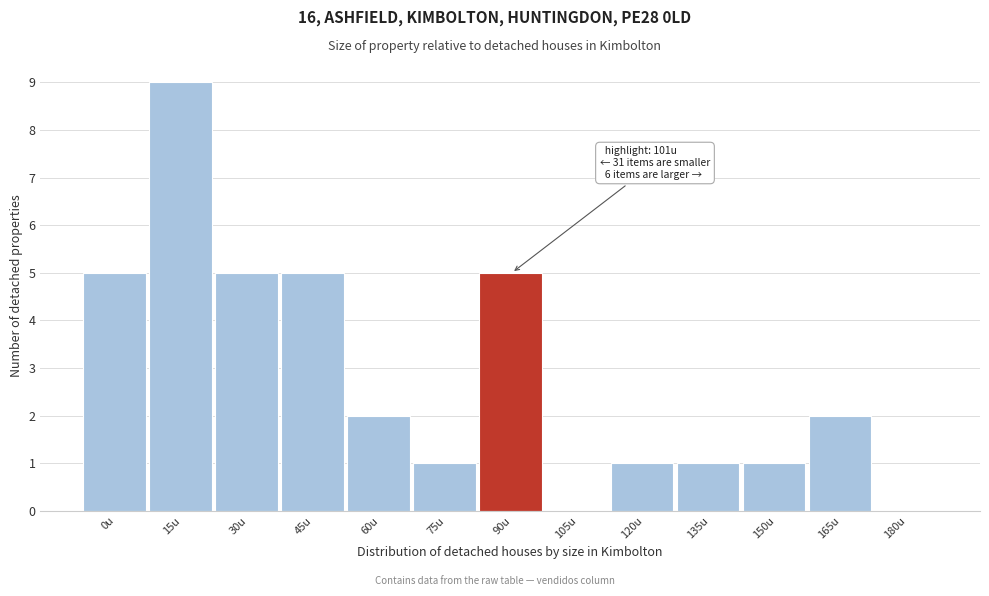

Reading left to right, extract all data points from this chart.

0u=5	15u=9	30u=5	45u=5	60u=2	75u=1	90u=5	105u=0	120u=1	135u=1	150u=1	165u=2	180u=0